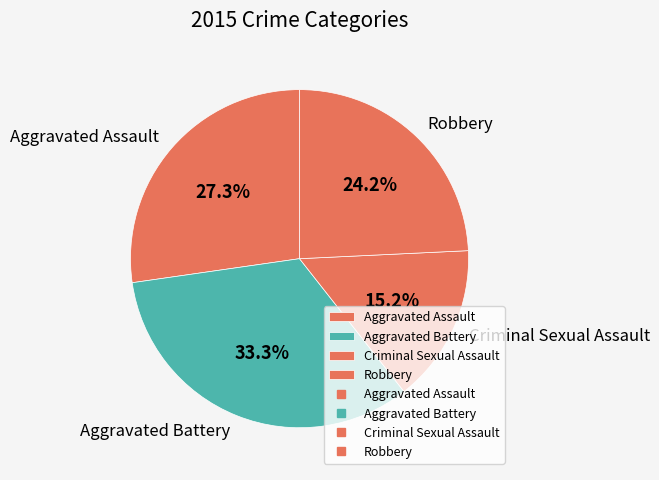

What percentage is the Aggravated Battery slice, to the nearest percent?

33%